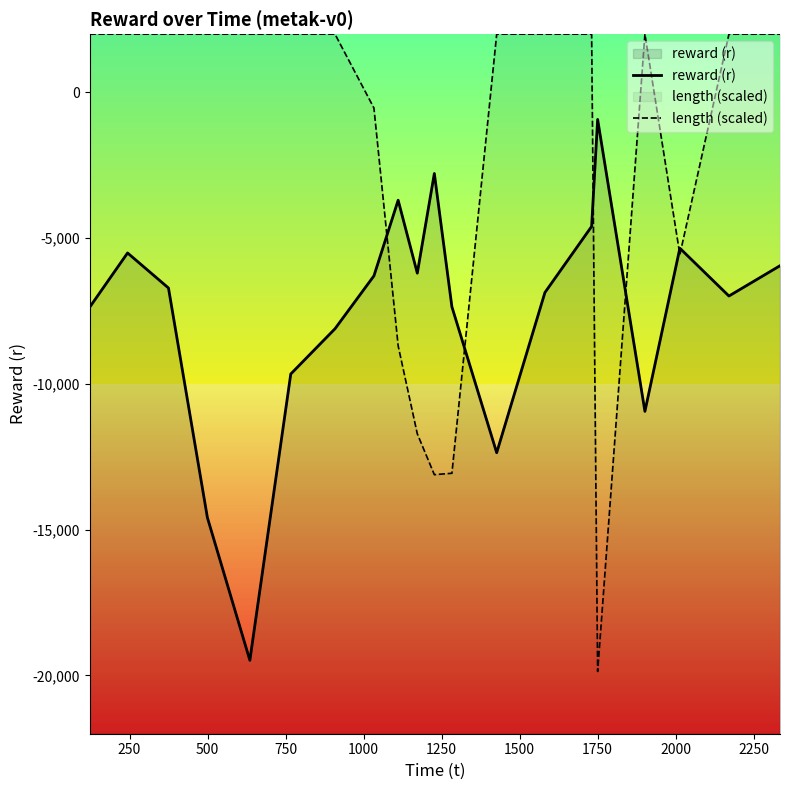

List the series in order of their peak value, highest first.

length (scaled), reward (r)